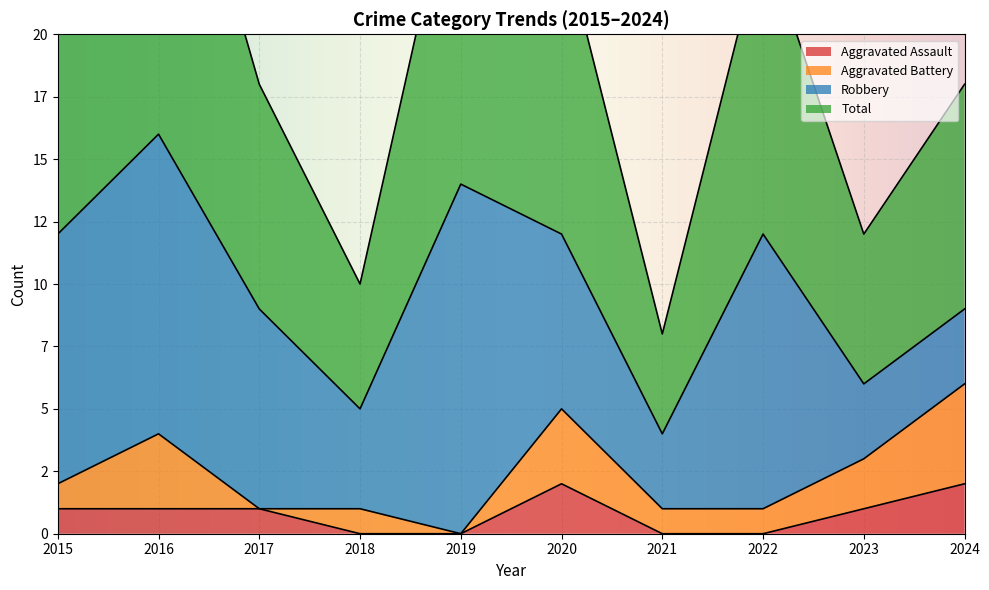

What is the total value across all series at 2022?

12